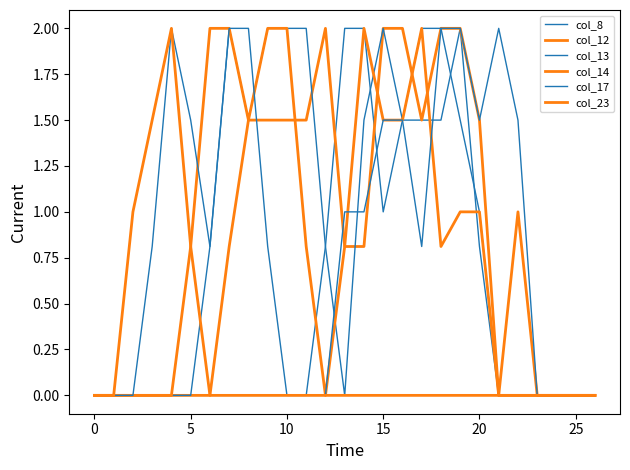

How many lines are shown in the chart?

6